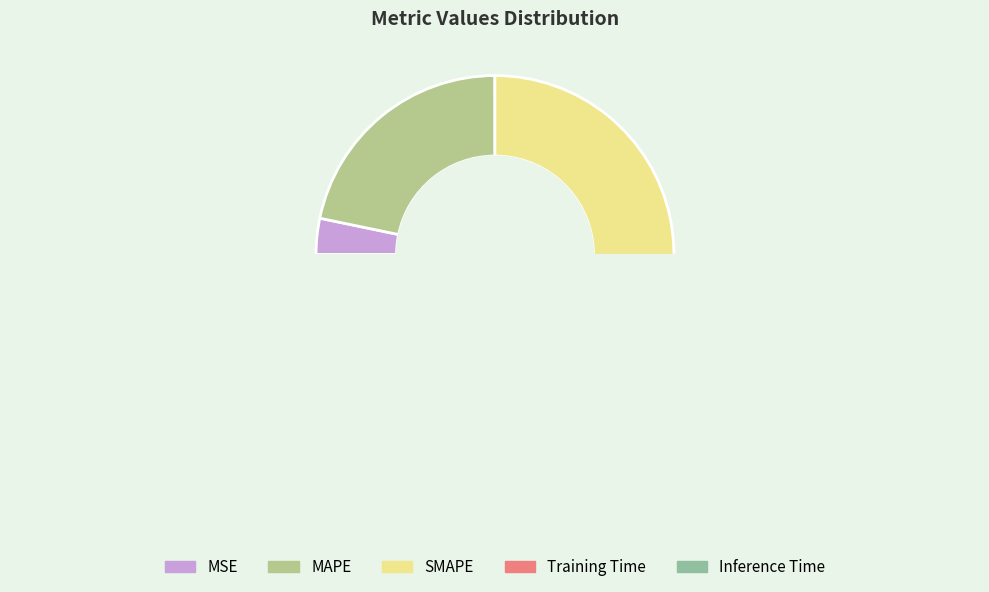

To the nearest percent, what is the difference between the largest and smallest slice percentages?

43%